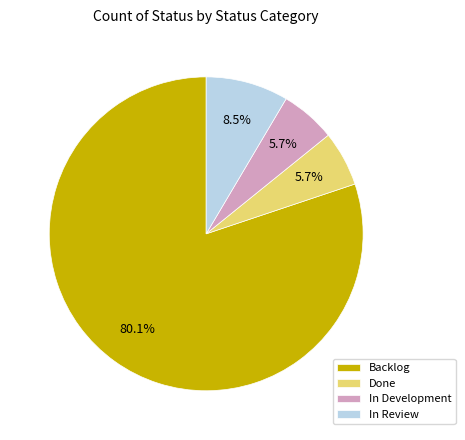

True or false: In Development accounts for 6% of the total.

True